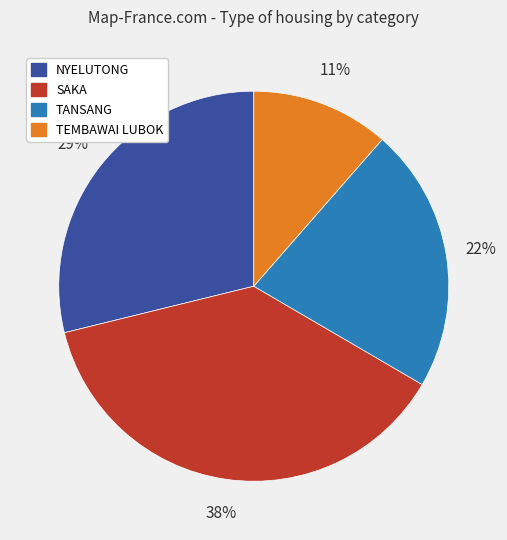

What is the ratio of the value at TEMBAWAI LUBOK to the value at TANSANG?

0.5